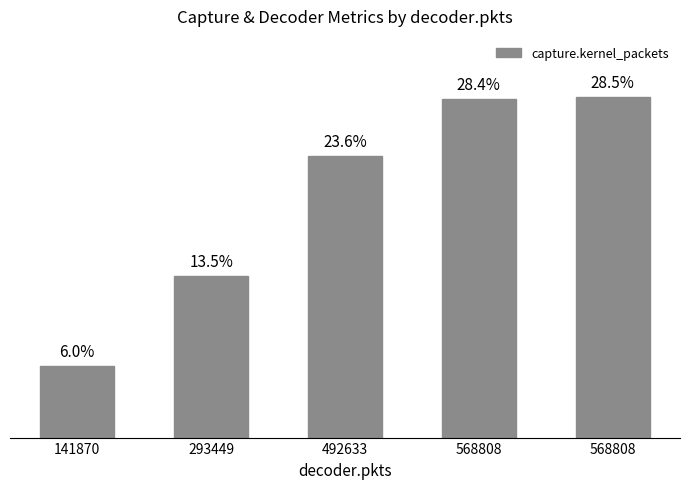

What is the sum of the values at 568808 and 141870?

685175